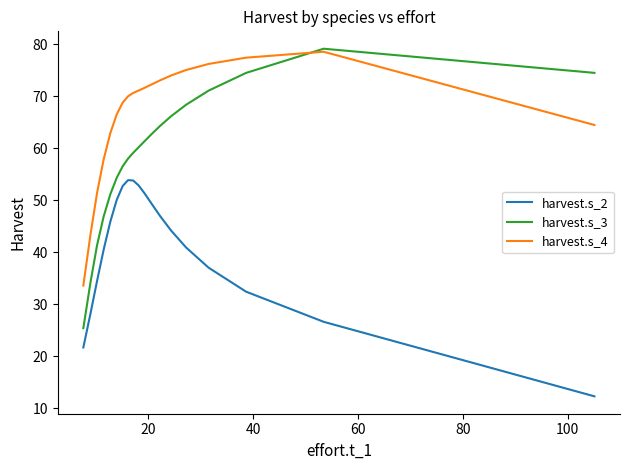

Which series has the largest total across all categories?

harvest.s_4